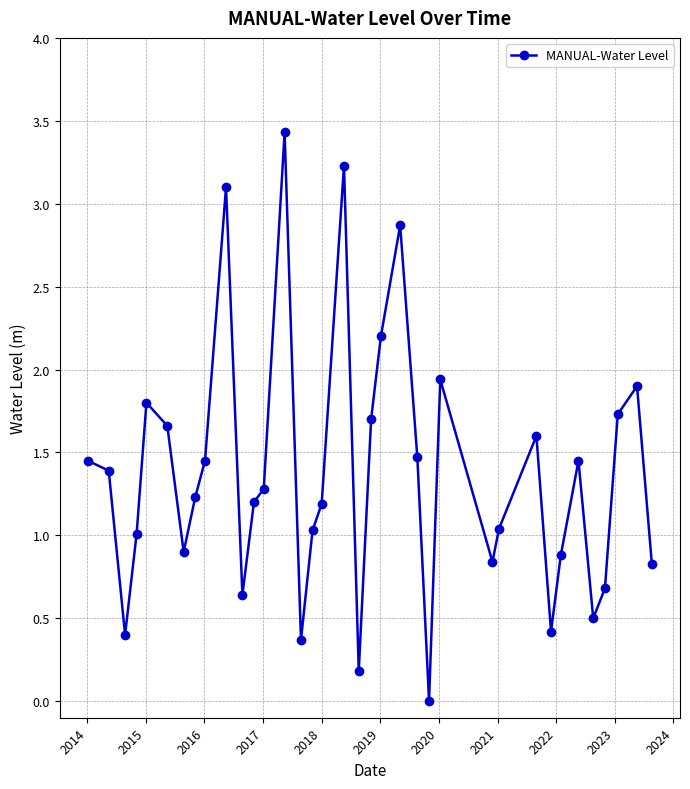

Does the chart have visible grid lines?

Yes